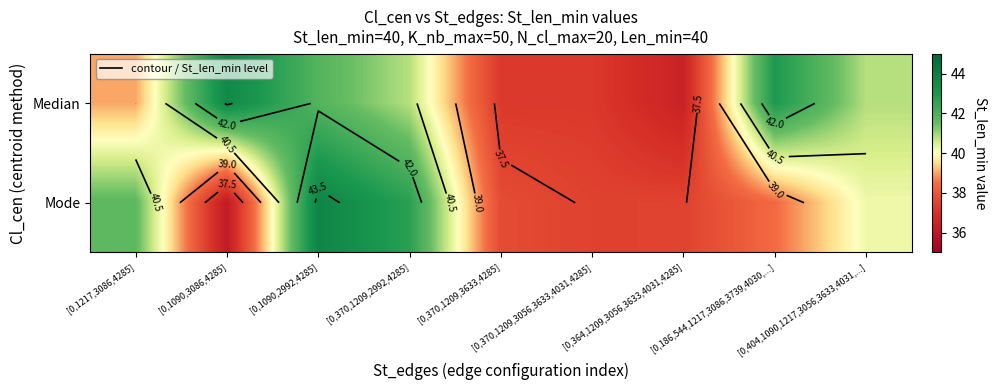

Rank the categories by Median value from lowest to highest.

[0,364,1209,3056,3633,4031,4285], [0,370,1209,3056,3633,4031,4285], [0,370,1209,3633,4285], [0,1217,3086,4285], [0,370,1209,2992,4285], [0,404,1090,1217,3056,3633,4031,...], [0,1090,2992,4285], [0,186,544,1217,3086,3739,4030,...], [0,1090,3086,4285]